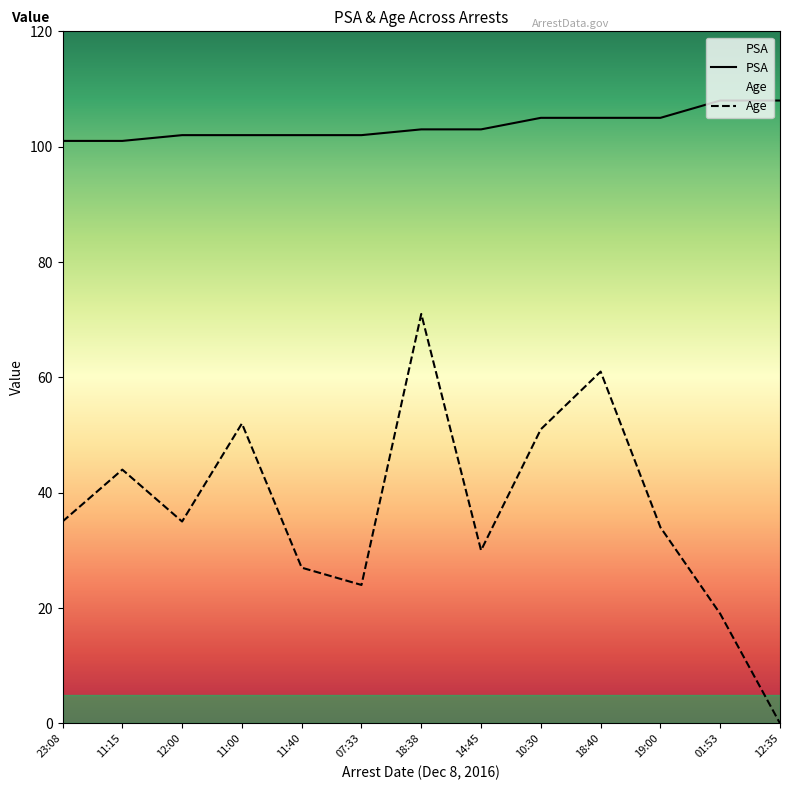

What is the average value of the Age series?

37